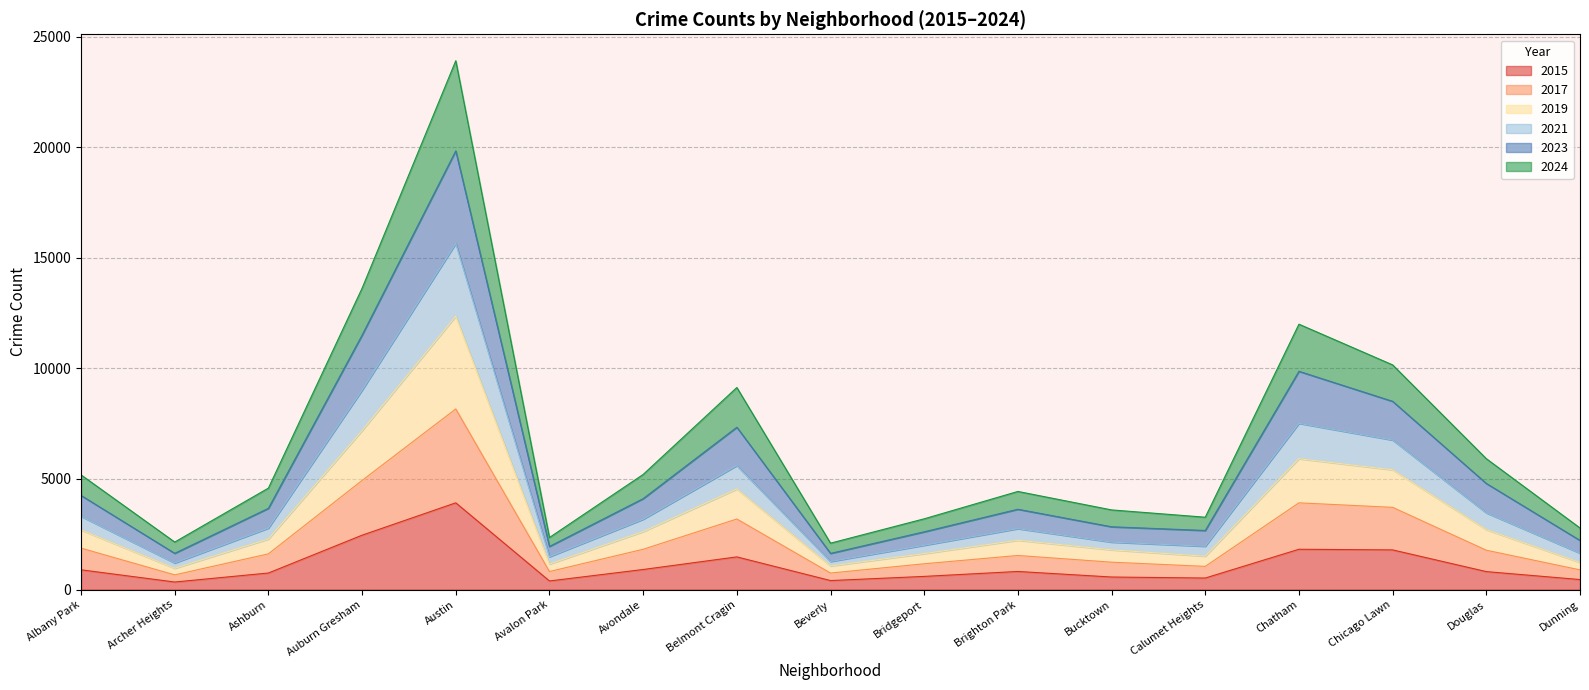

At which label does 2015 reach its peak?

Austin